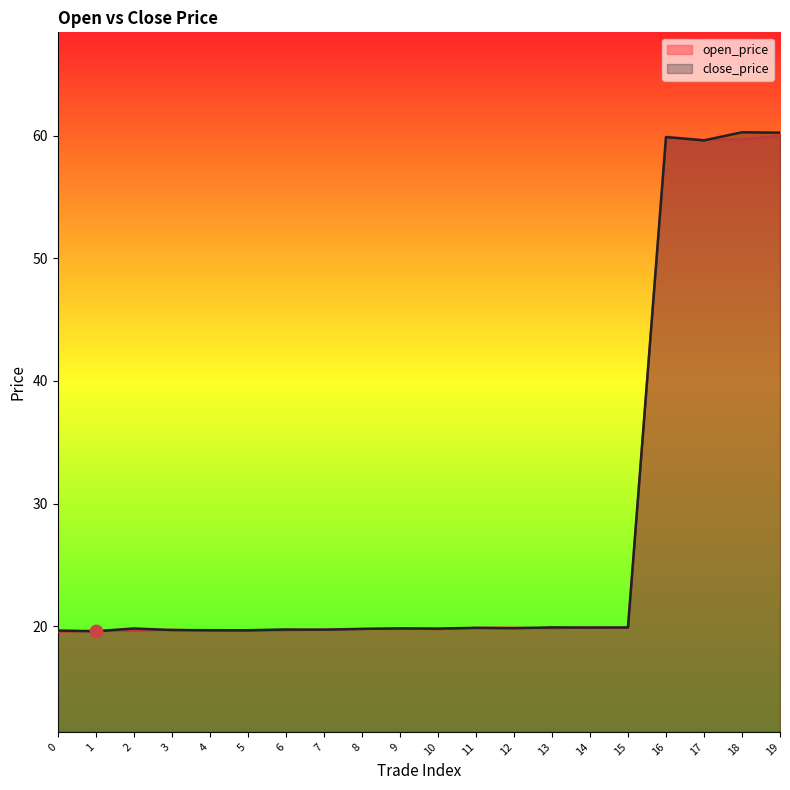

Which series has the widest spread of Y values?

close_price